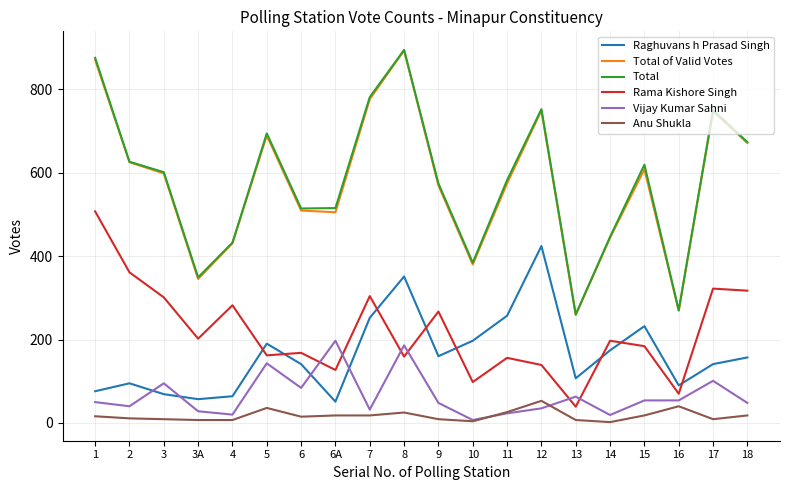

What is the difference between the highest and lowest values at 12?

717